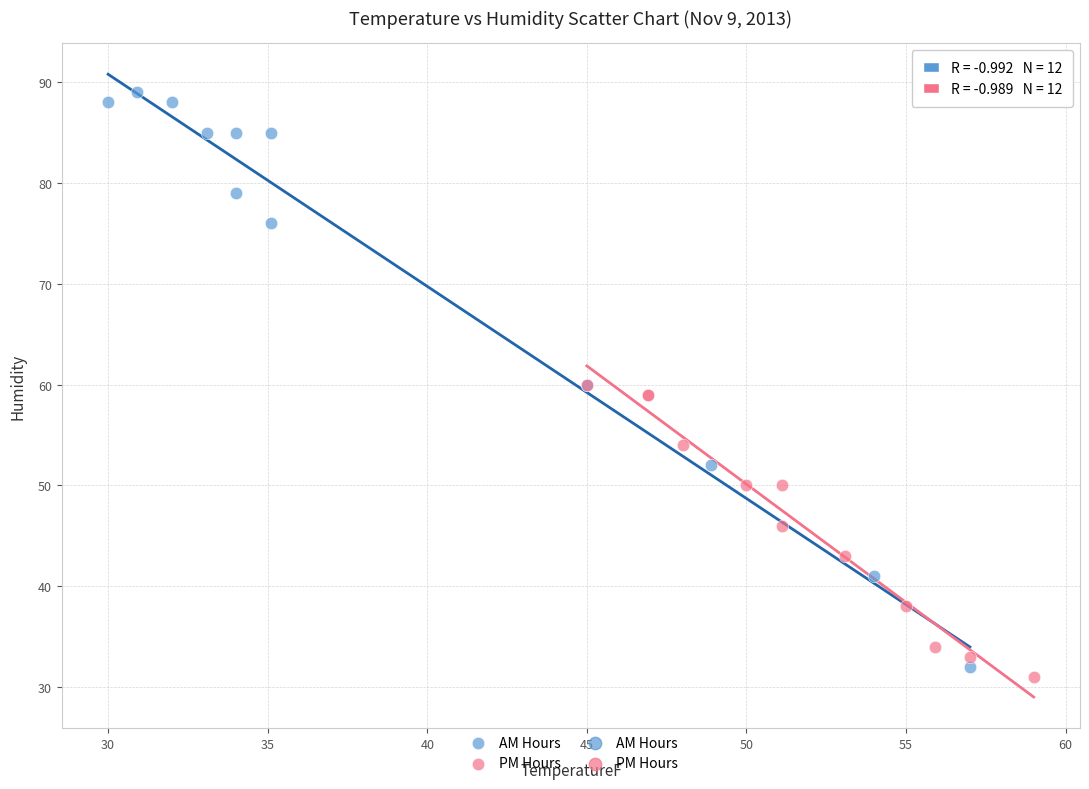

Which series contains the highest Y value?

AM Hours